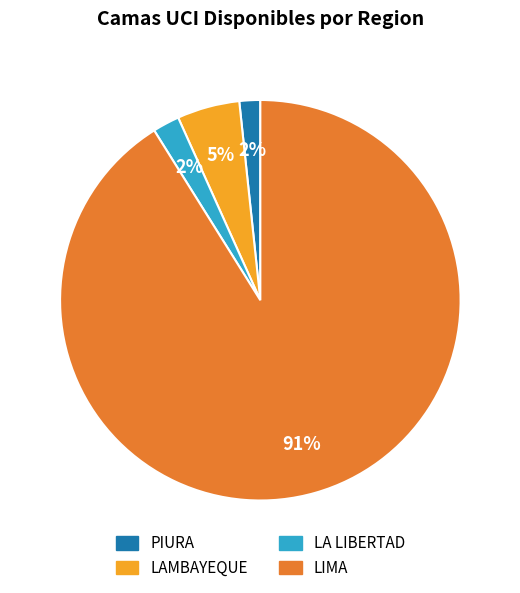

What is the majority slice?

LIMA